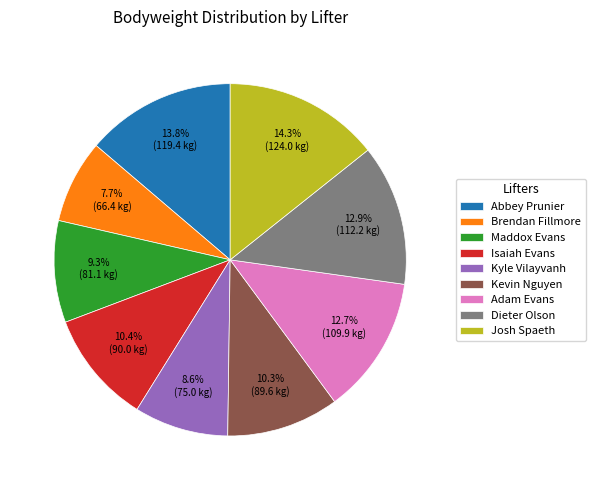

Count the number of slices in the pie.

9